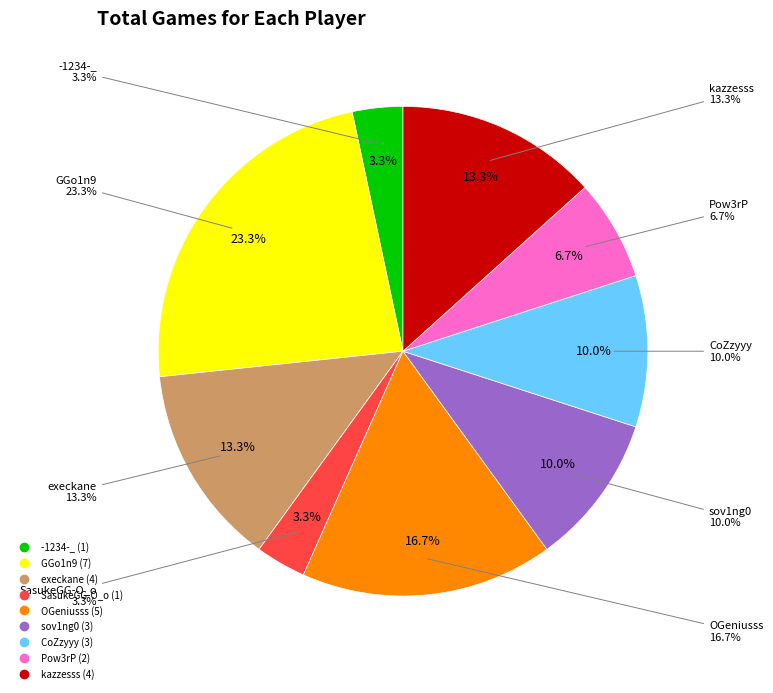

What is the change in value from GGo1n9 to SasukeGG-O_o?

-6